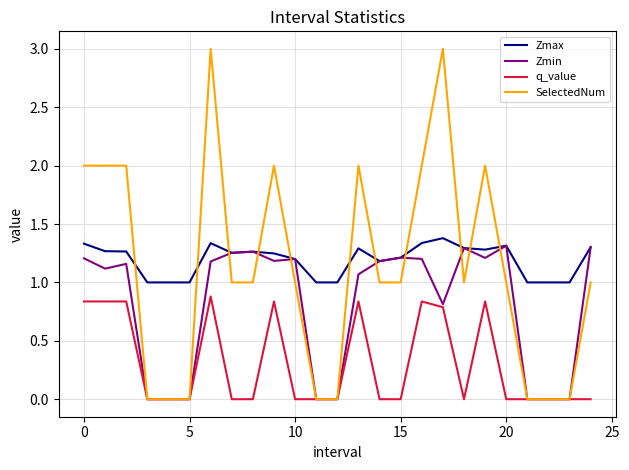

After their last crossing, which series has the higher values: SelectedNum or Zmax?

Zmax